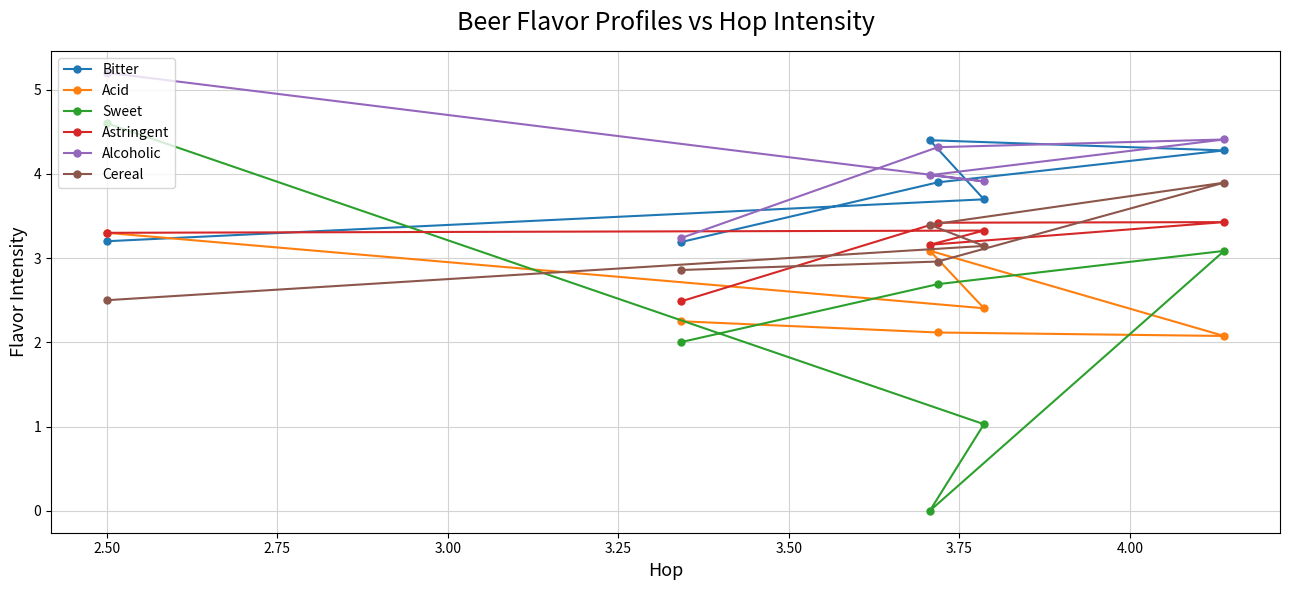

Which series has the largest total across all categories?

Alcoholic